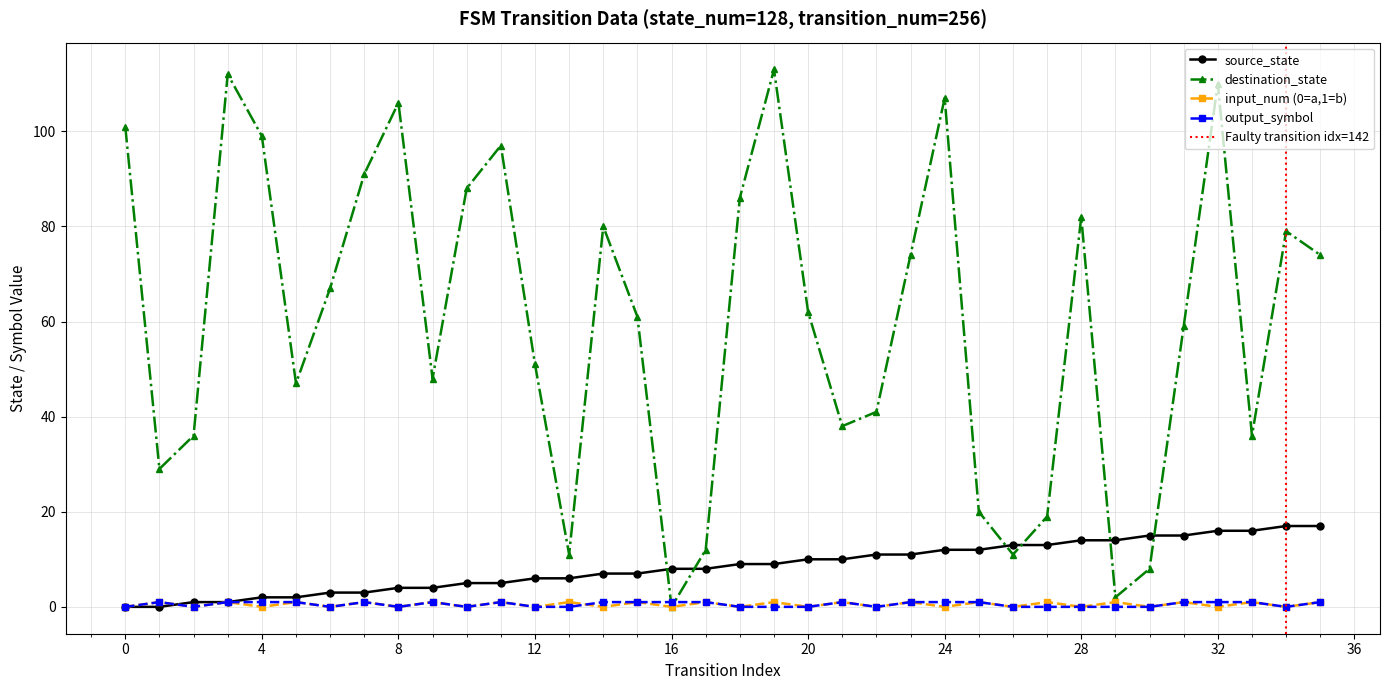

True or false: input_num (0=a,1=b) has more than 0 points higher than both neighbors.

True